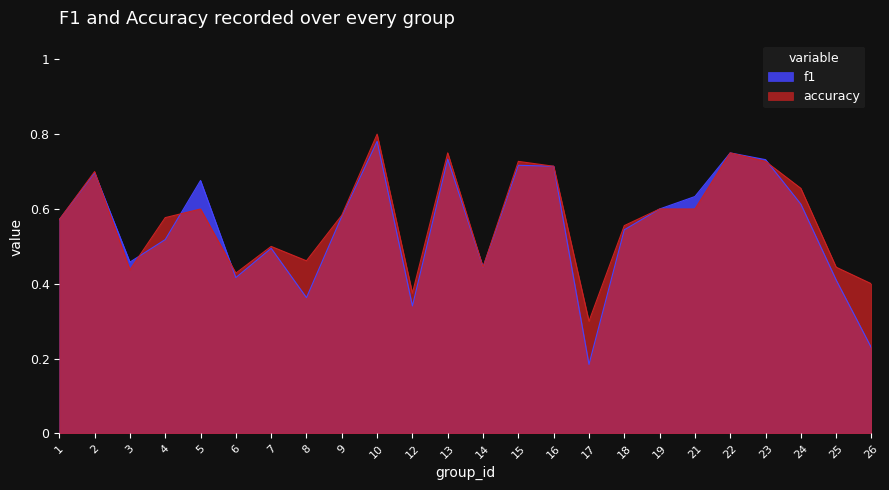

What is the value of the f1 point at the 19th from the left?

0.6